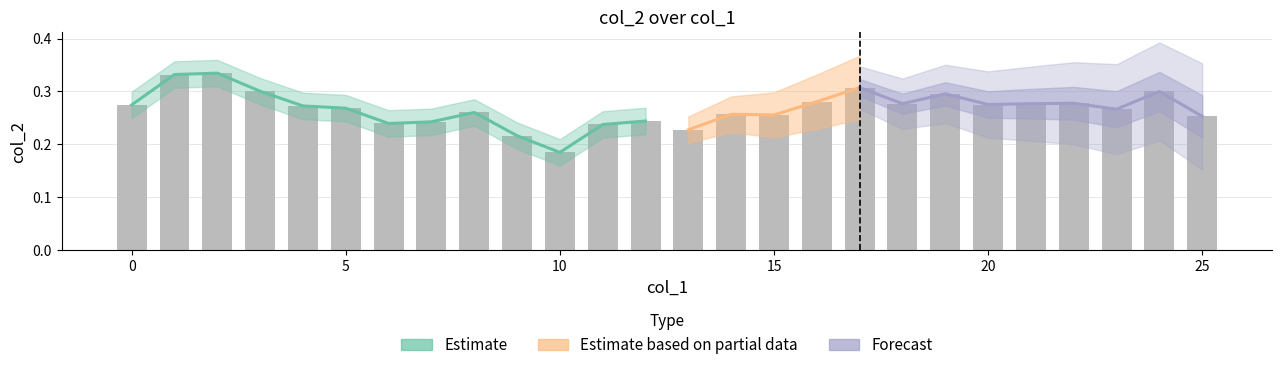

List the labels in order of value, largest first.

2, 1, 17, 3, 24, 19, 16, 22, 18, 21, 20, 0, 4, 5, 23, 8, 14, 15, 25, 12, 7, 6, 11, 13, 9, 10